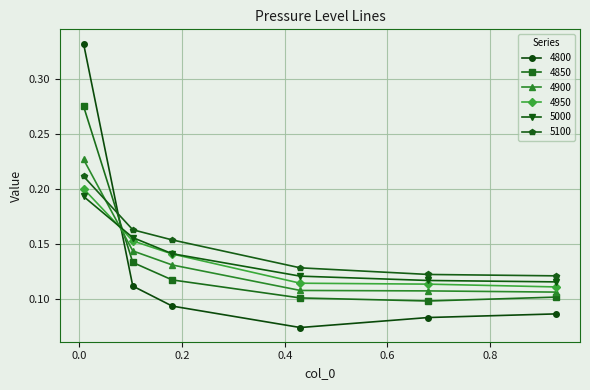

Rank the series by their maximum value, from lowest to highest.

5000, 4950, 5100, 4900, 4850, 4800